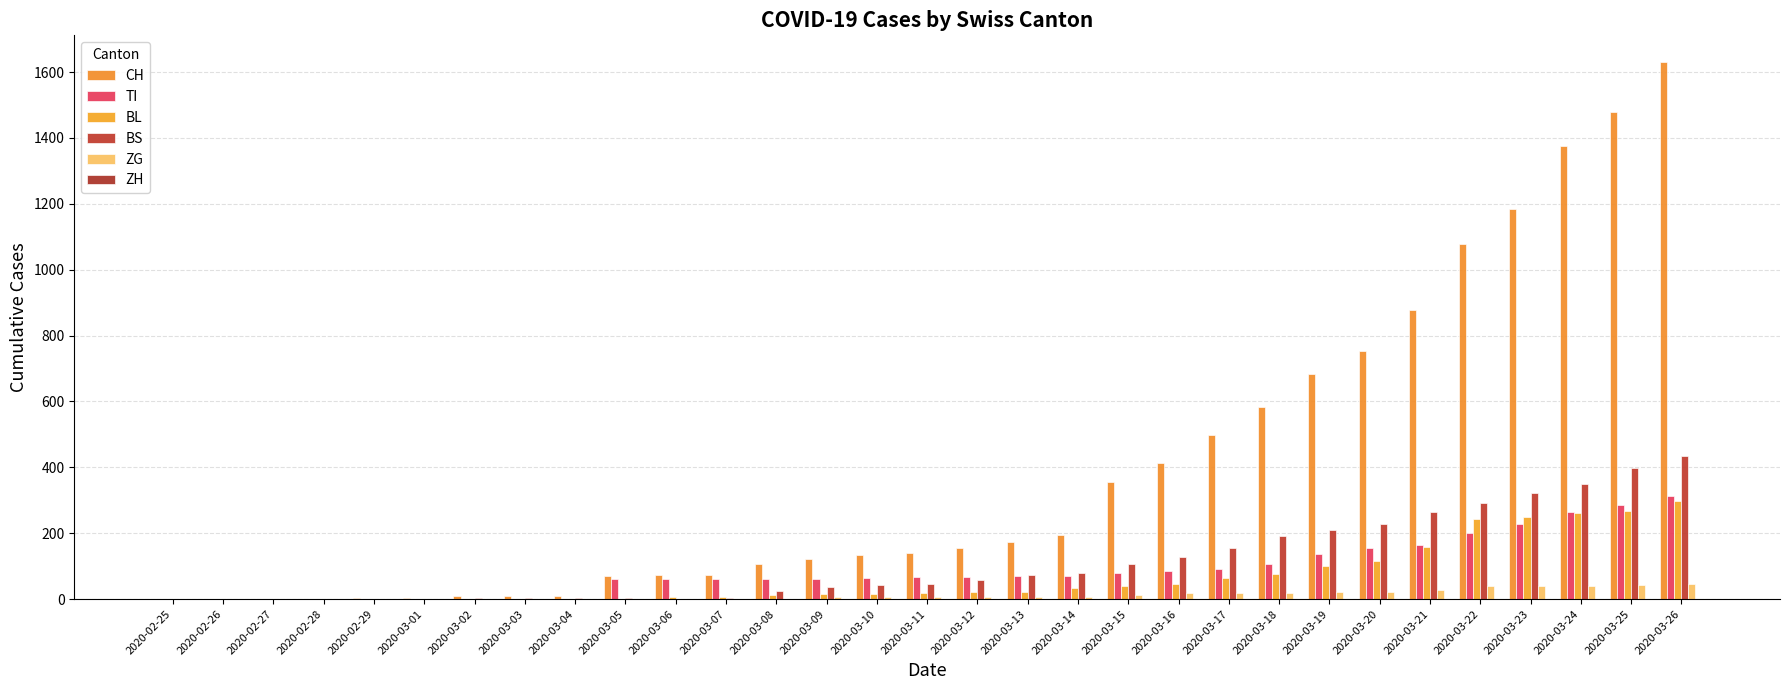

True or false: TI has a value of -196 at 2020-03-04.

False